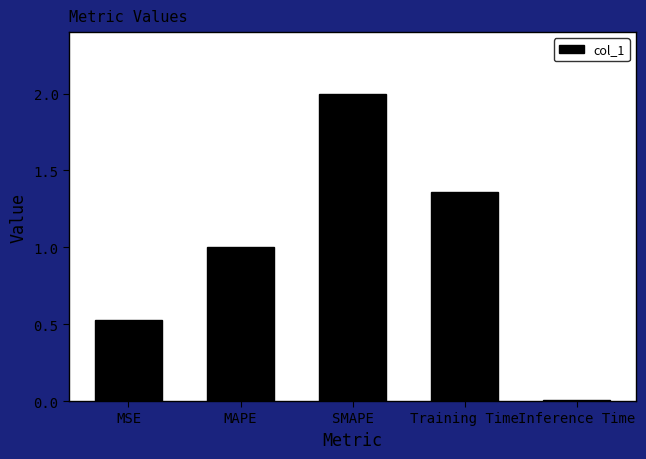

What is the sum of the values at MAPE and Training Time?

2.4